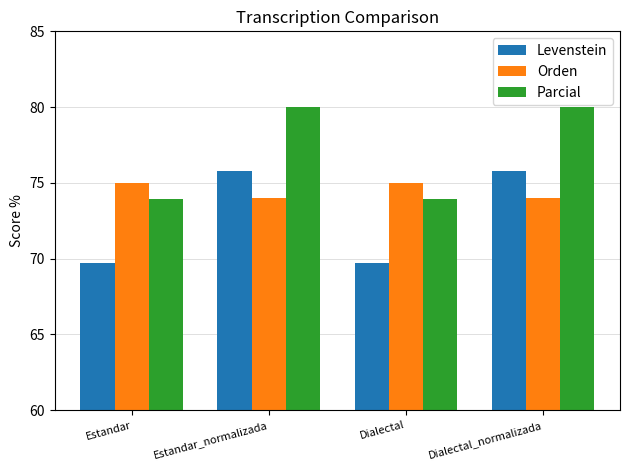

Where does the Levenstein series first go above 75?

Estandar_normalizada